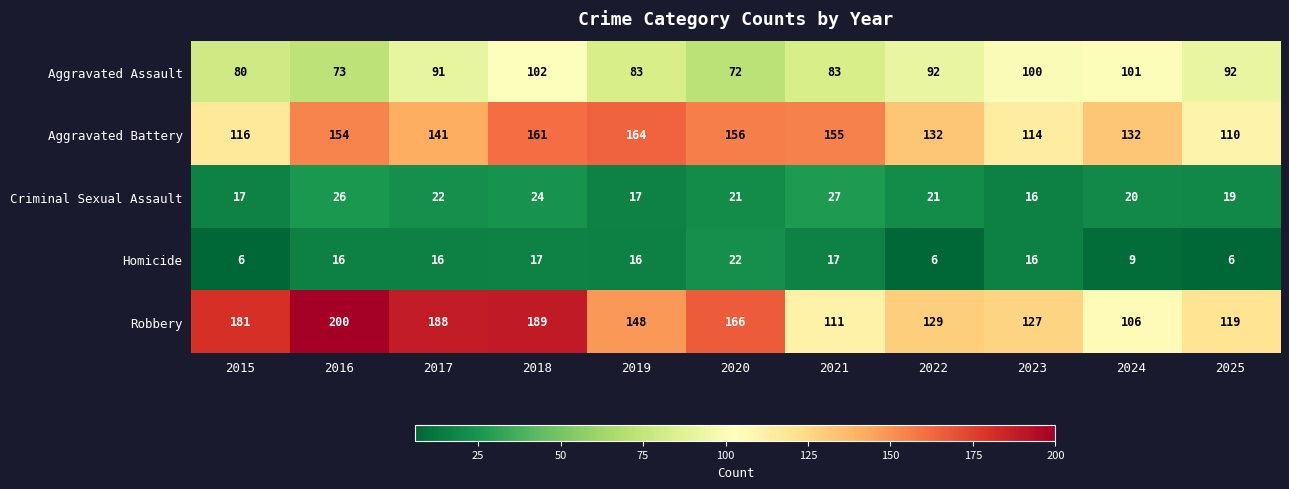

What value does the Robbery series have at 2020, to the nearest 10?

170